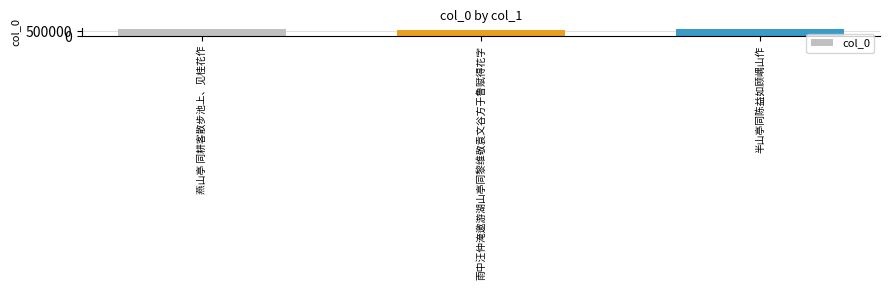

How many values are below 742621?

1